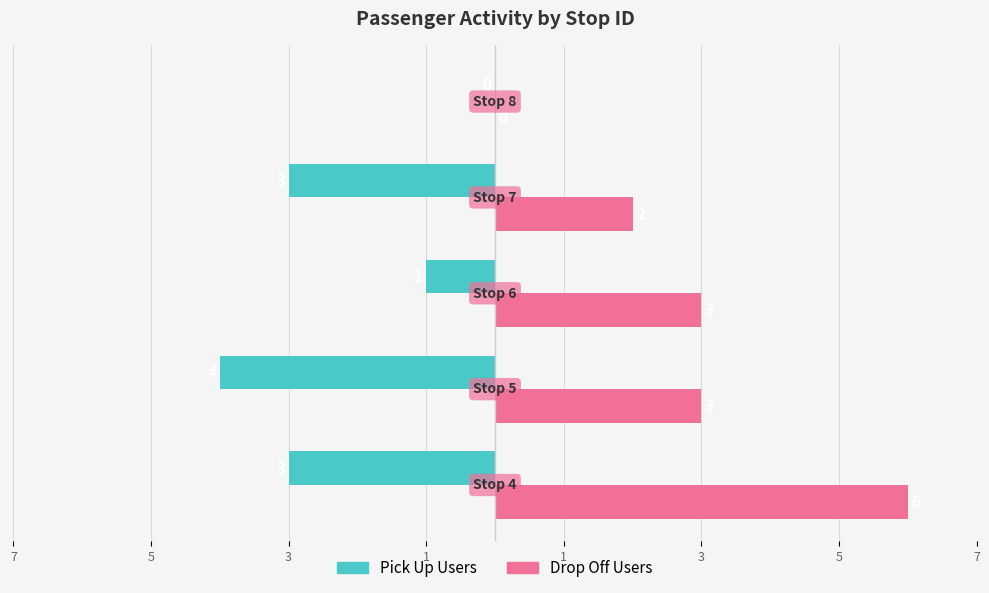

What are all the series names shown in the legend?

Pick Up Users, Drop Off Users